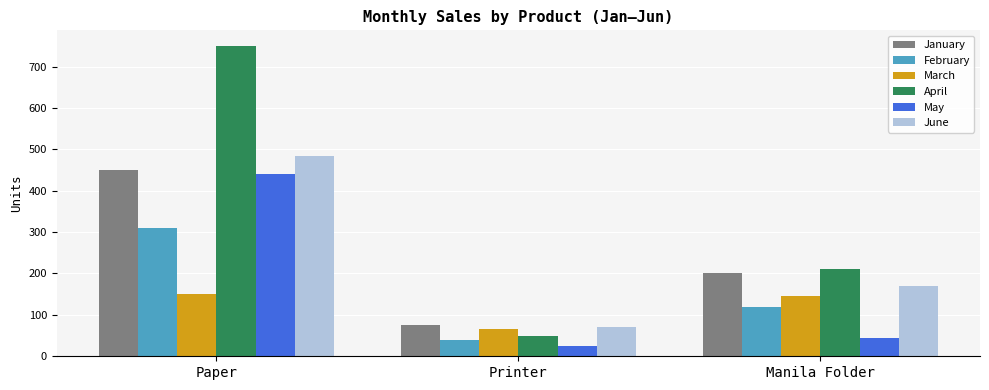

Reading right to left, list all the values displayed in this chart.

January: Manila Folder=200	Printer=75	Paper=450
February: Manila Folder=118	Printer=40	Paper=310
March: Manila Folder=145	Printer=65	Paper=150
April: Manila Folder=210	Printer=50	Paper=750
May: Manila Folder=45	Printer=24	Paper=440
June: Manila Folder=170	Printer=71	Paper=485